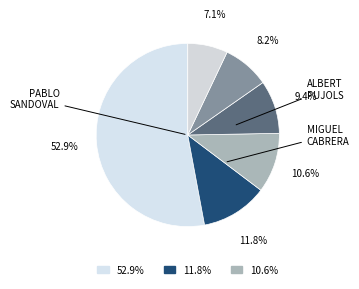

How many segments does this pie chart have?

6